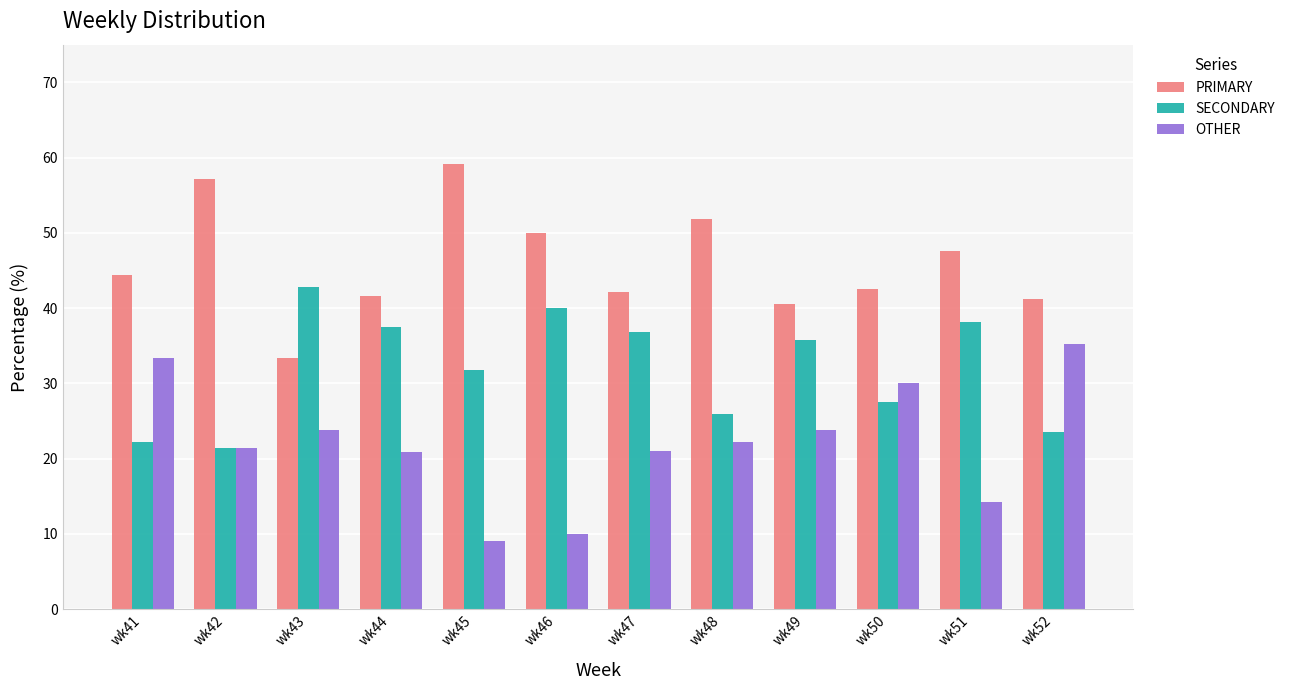

What is the spread (max minus min) of values at wk52?

17.6